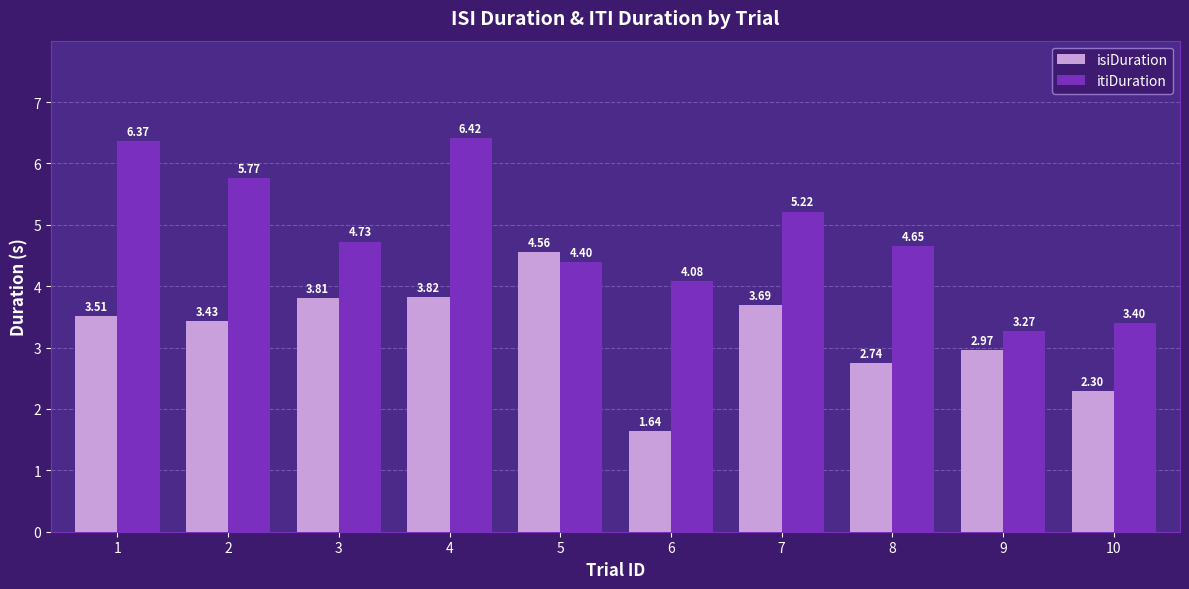

Is the value of isiDuration at 5 greater than the value of itiDuration at 1?

No